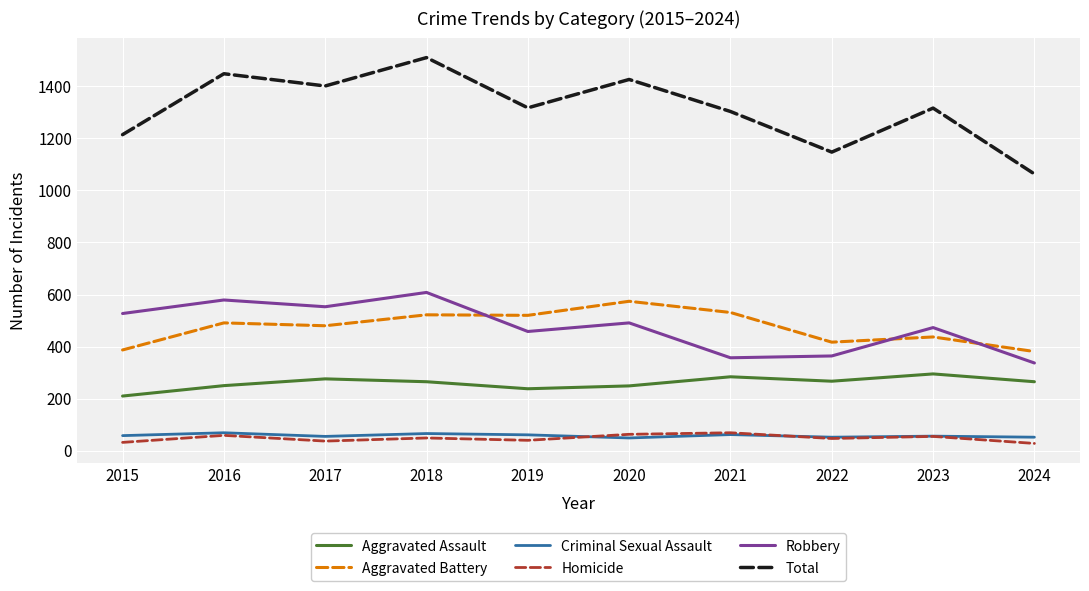

Which series has the widest spread of values?

Total